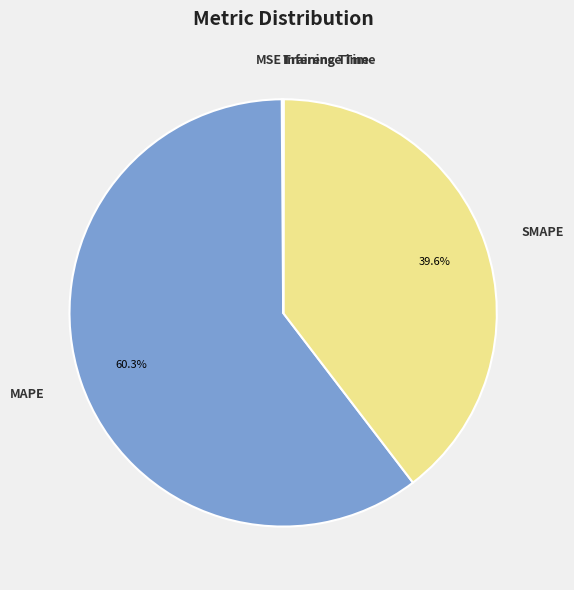

What is the largest slice in the pie chart?

MAPE